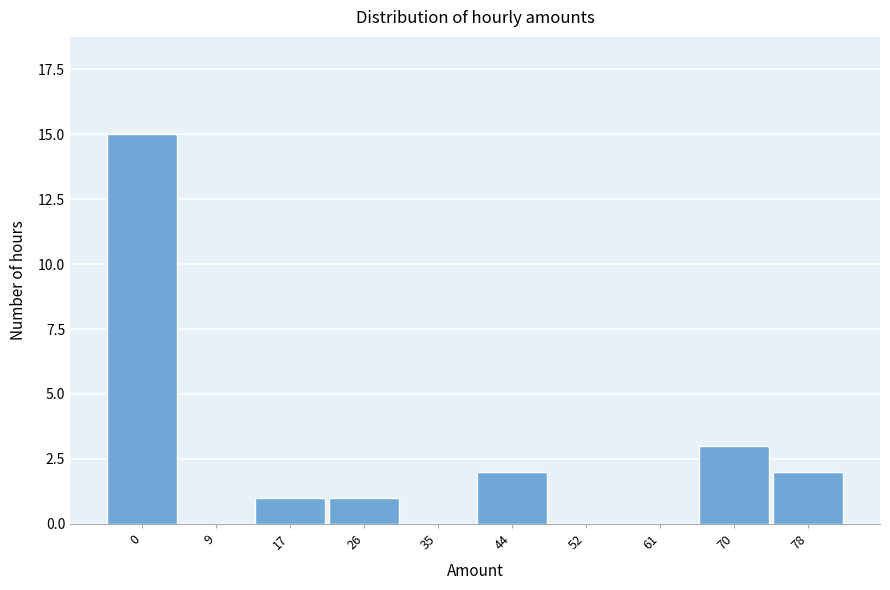

Reading left to right, transcribe all the data shown in this chart.

0=15	9=0	17=1	26=1	35=0	44=2	52=0	61=0	70=3	78=2